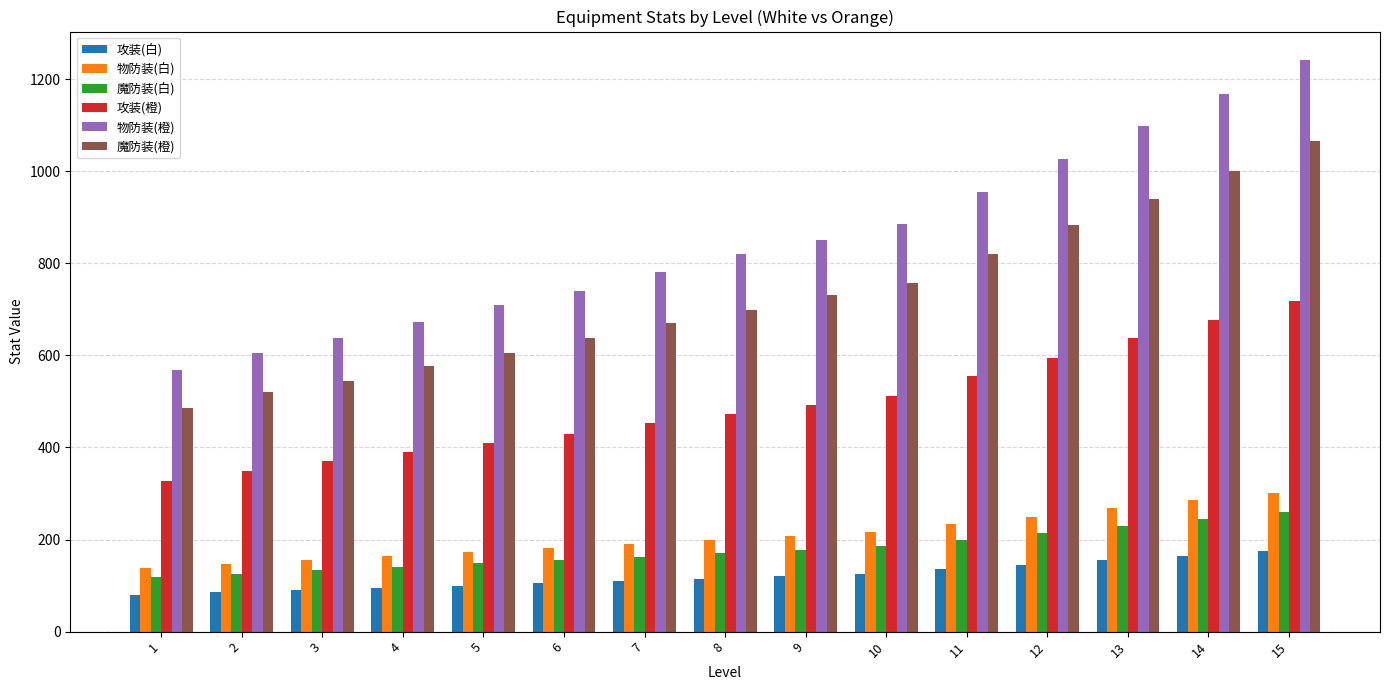

Are the bars grouped side by side (vs. stacked)?

Yes